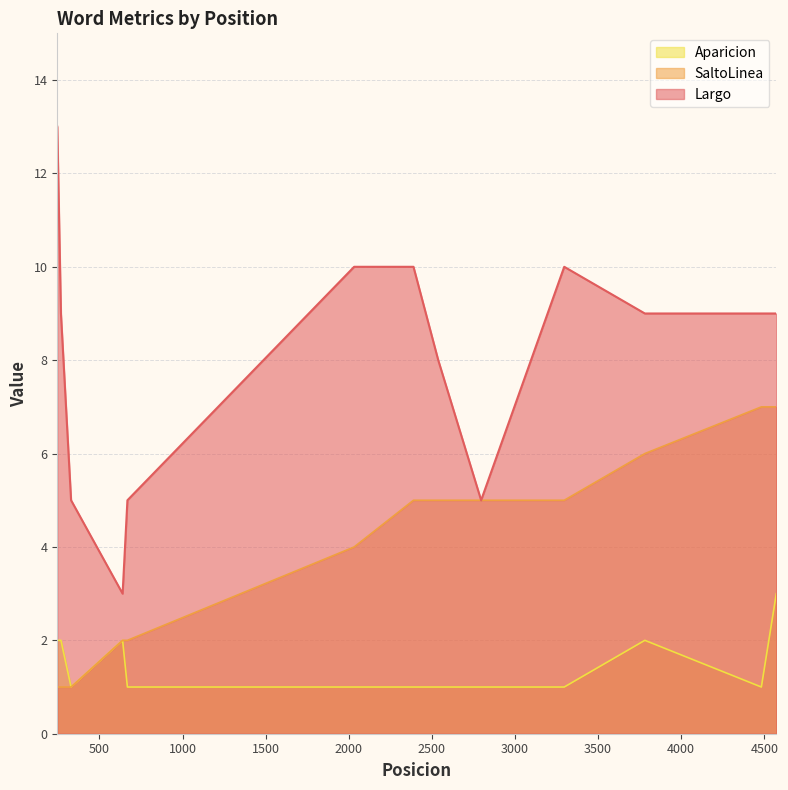

What is the lowest value of the SaltoLinea series?

1